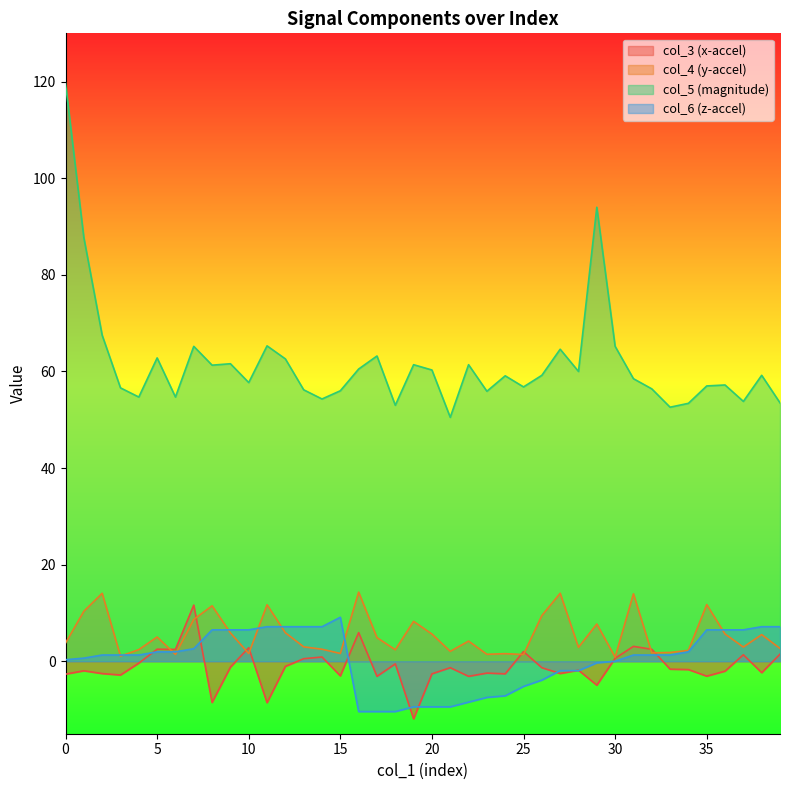

List the series in order of their peak value, lowest first.

col_6 (z-accel), col_3 (x-accel), col_4 (y-accel), col_5 (magnitude)